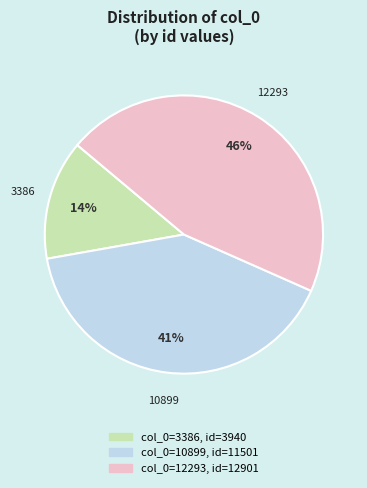

To the nearest percent, what is the difference between the largest and smallest slice percentages?

32%